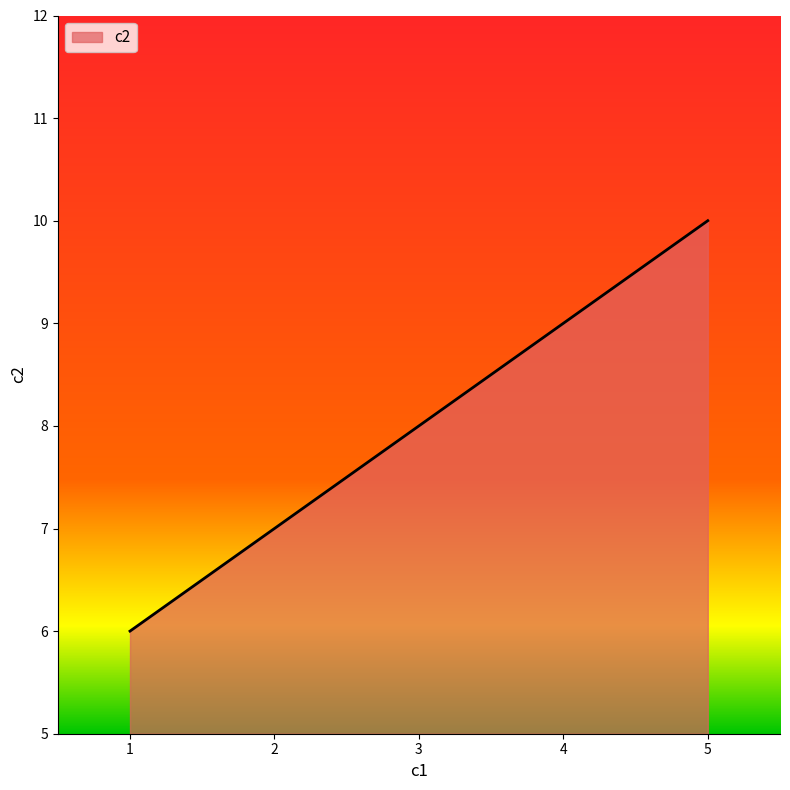

Which has a higher value, 5 or 1?

5